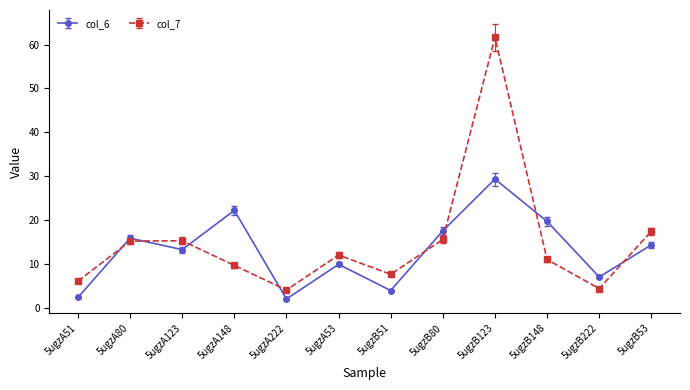

Is the value of col_7 at 5ugzB123 greater than the value of col_6 at 5ugzB53?

Yes